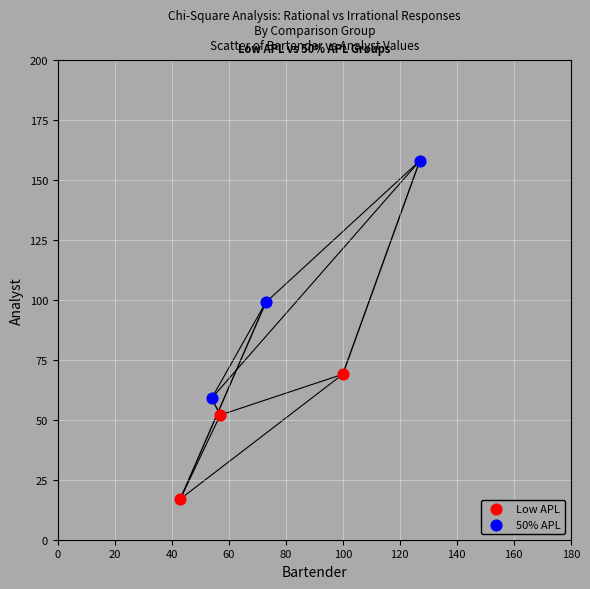

Which series has the largest Y range (max minus min)?

50% APL